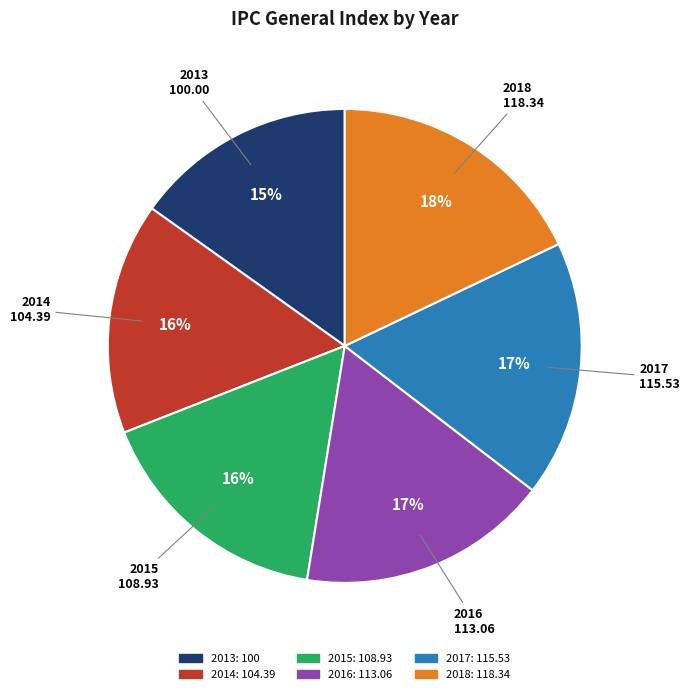

Count the number of slices in the pie.

6